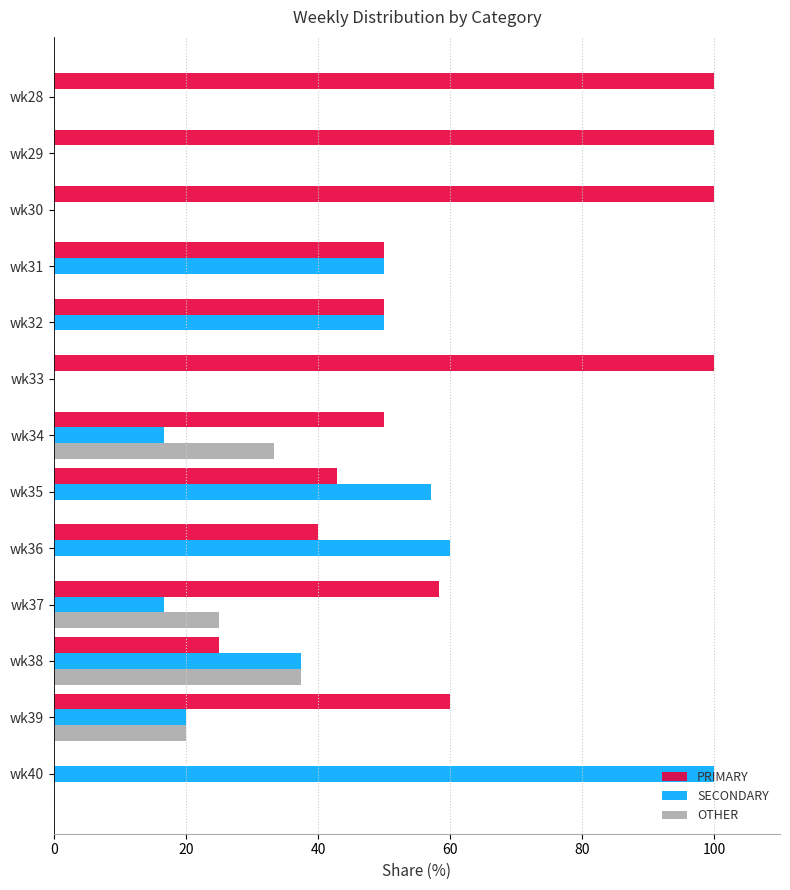

Between wk38 and wk39, which series saw the biggest shift?

PRIMARY